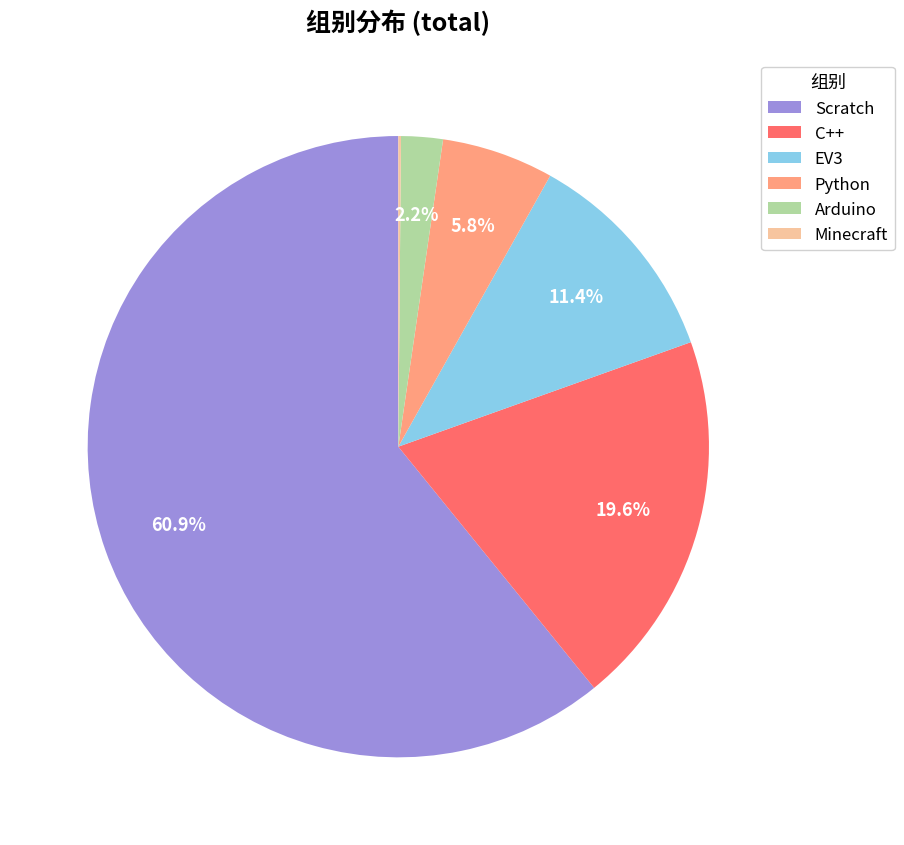

Is the sum of Scratch and C++ greater than half?

Yes